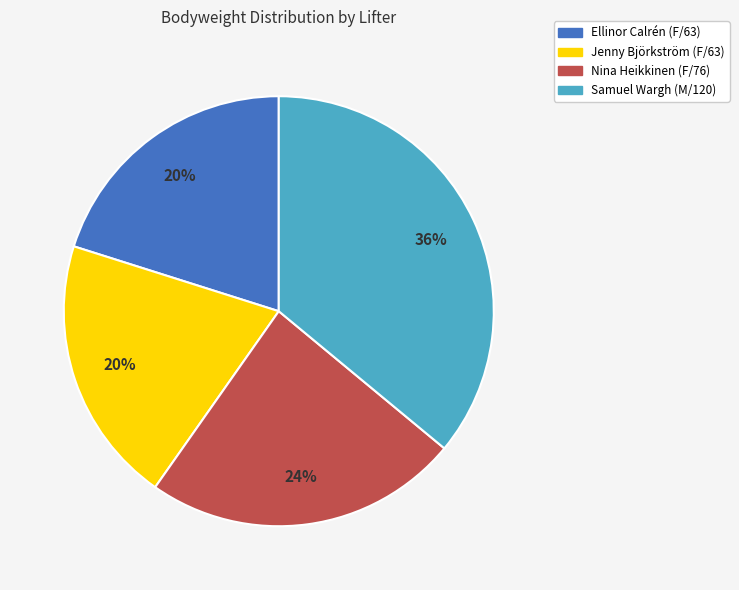

Between Nina Heikkinen (F/76) and Samuel Wargh (M/120), which is larger?

Samuel Wargh (M/120)